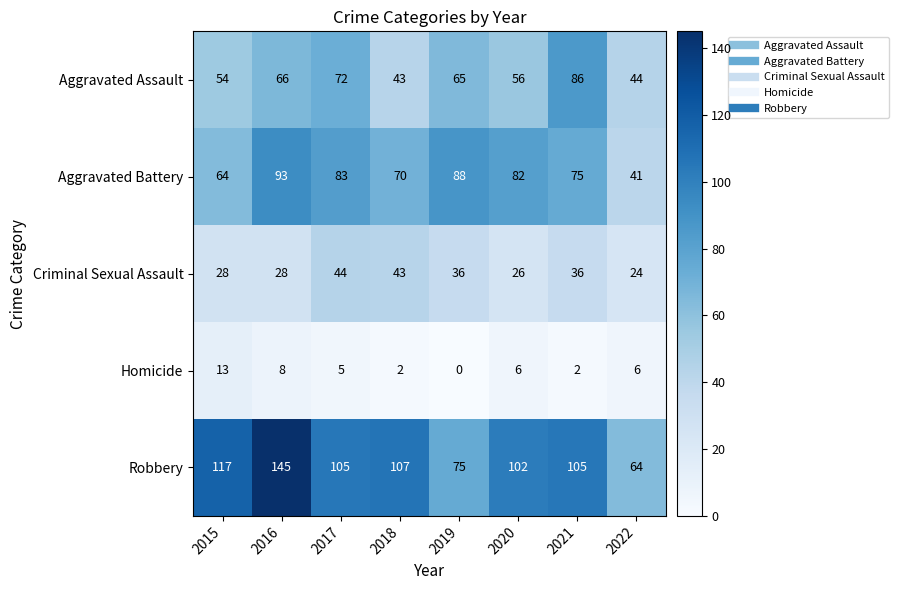

What is the approximate value of Aggravated Battery at 2022, to the nearest 5?

40